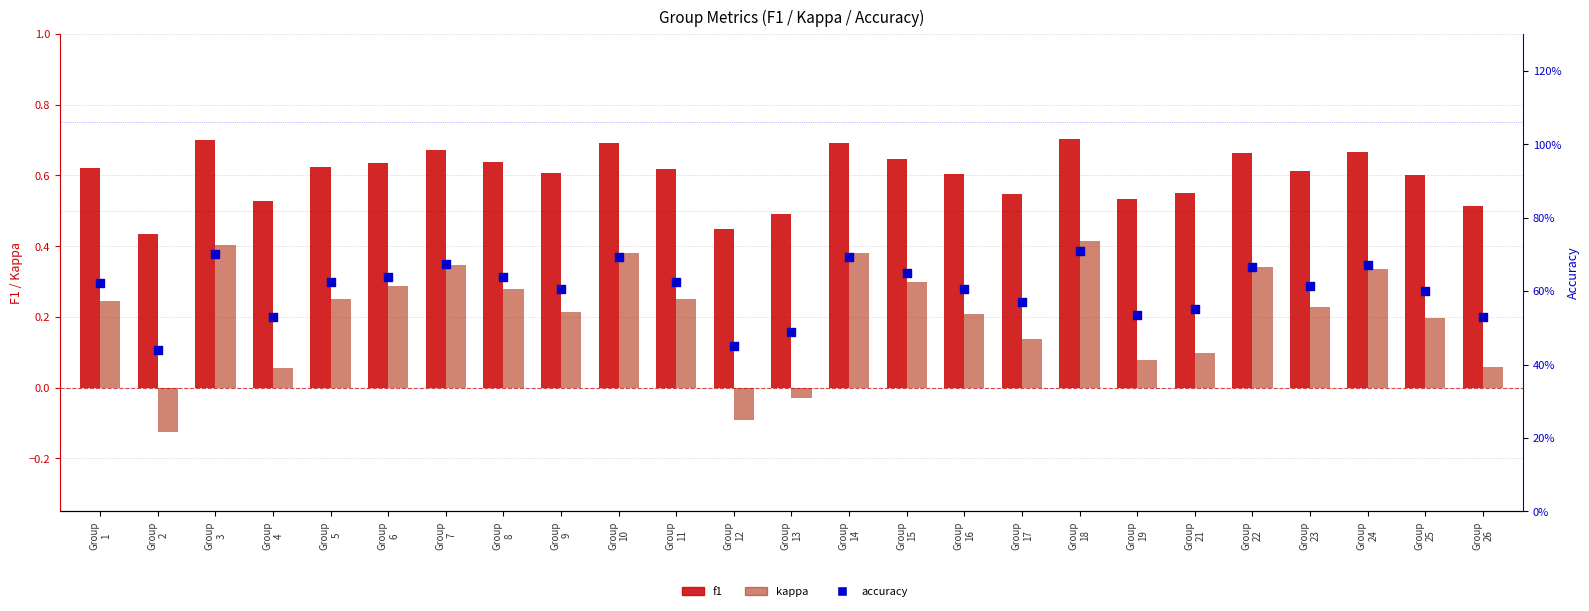

Is the value of accuracy at Group
12 greater than the value of f1 at Group
6?

No